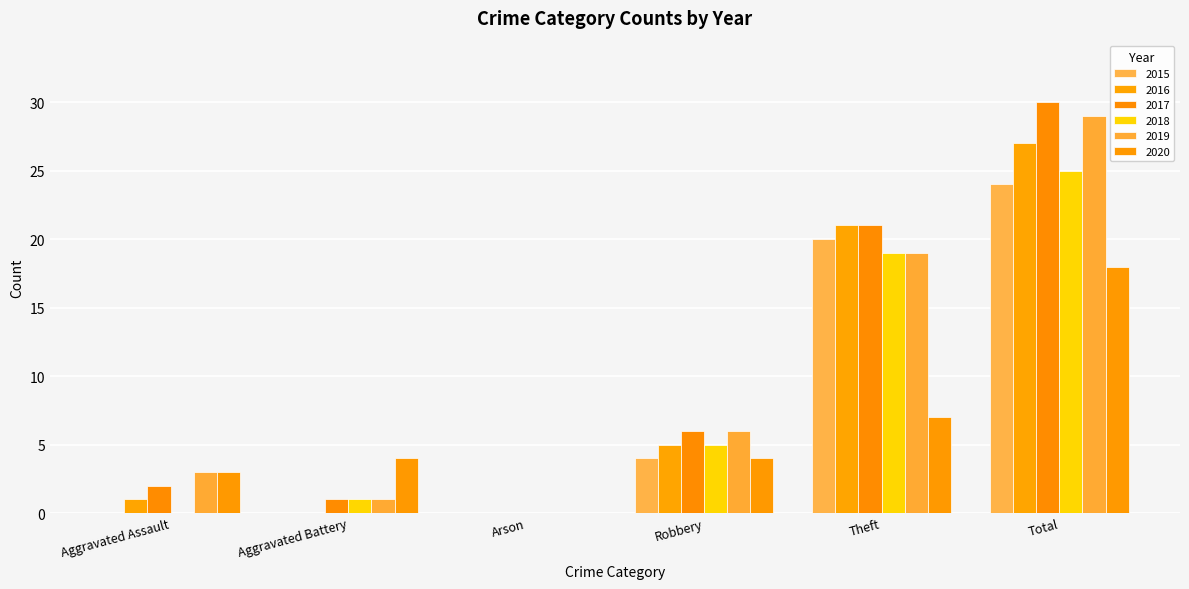

The value of 2020 at Theft is 11. True or false?

False